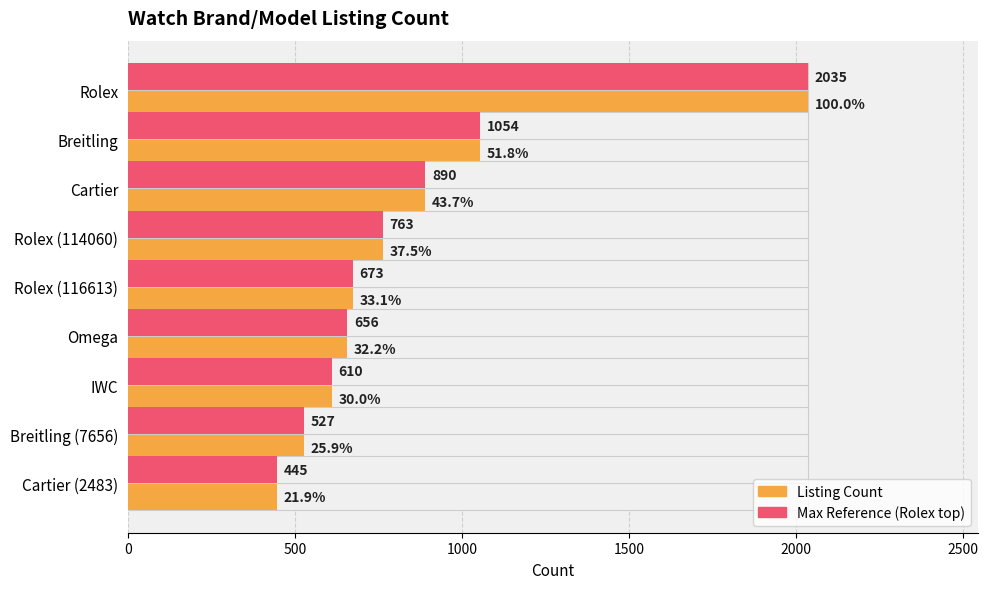

Are the bars horizontal?

Yes